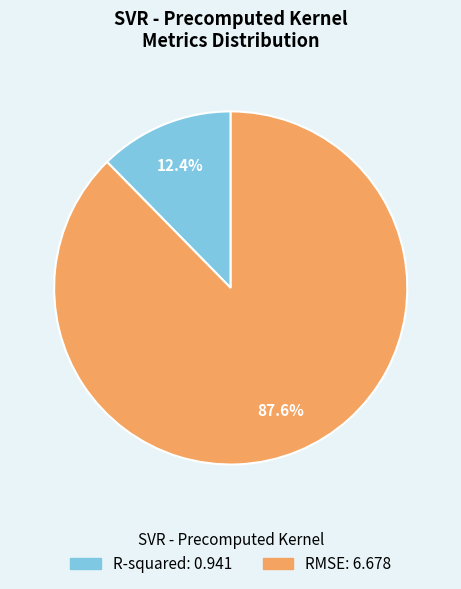

Combined, what portion of the pie is RMSE and R-squared?

100.0%